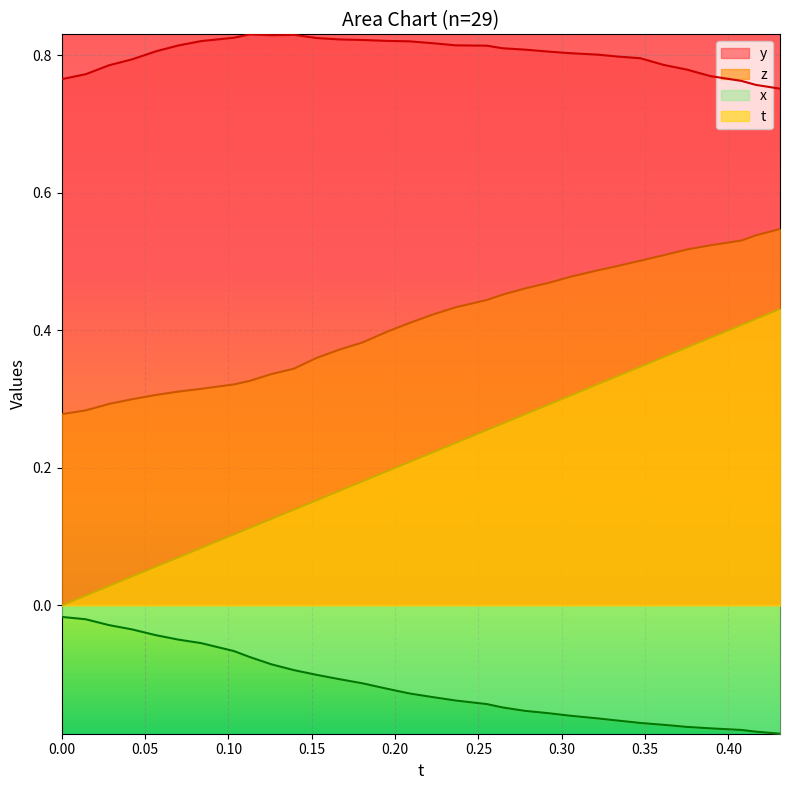

Which series has the largest range (max minus min)?

t